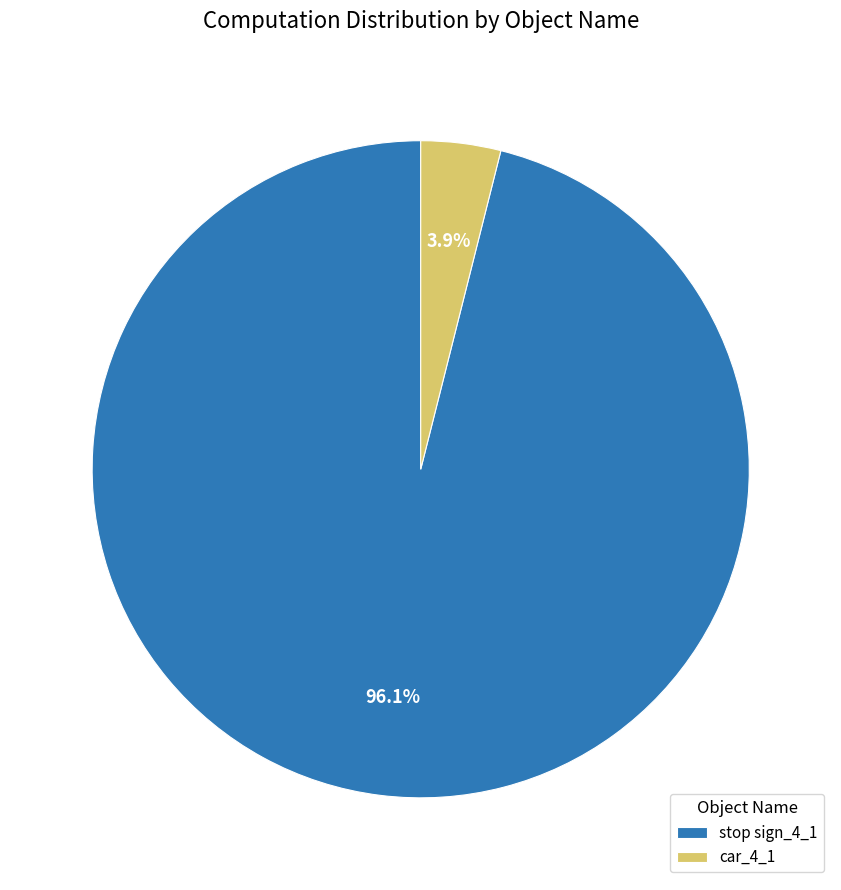

What is the smallest slice in the pie chart?

car_4_1